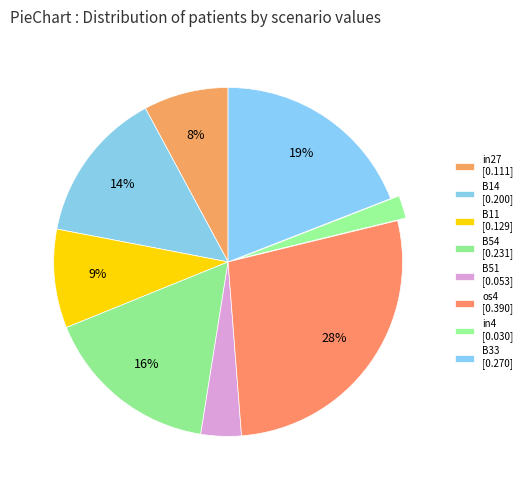

Count the number of slices in the pie.

8